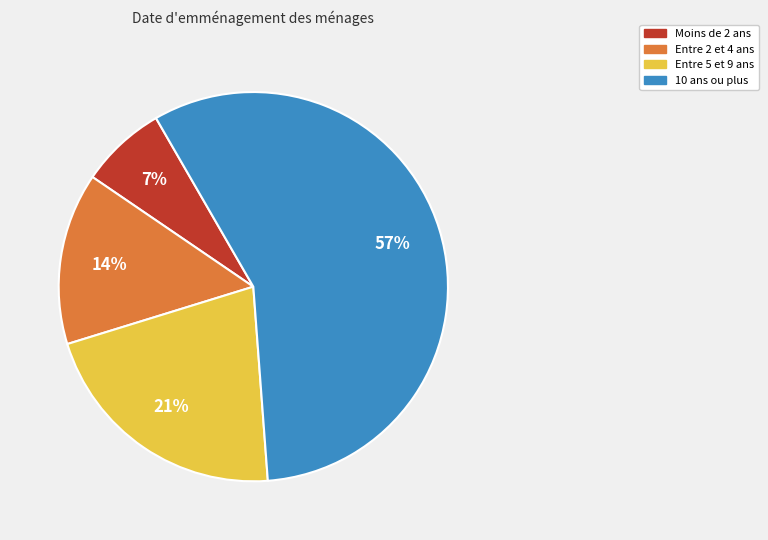

Is there a majority slice in this chart?

Yes